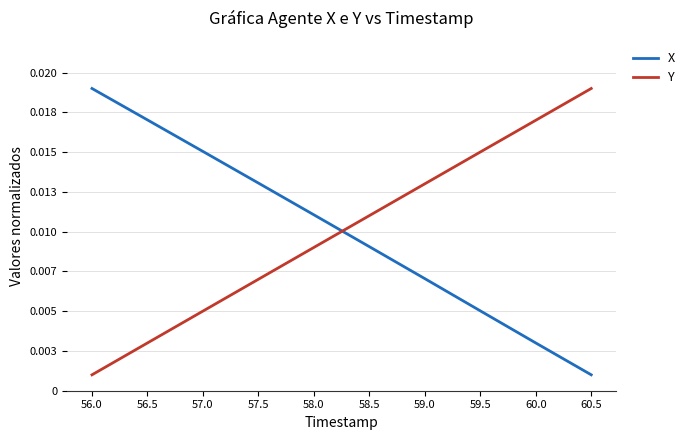

True or false: X has more than 0 interior local peaks.

False